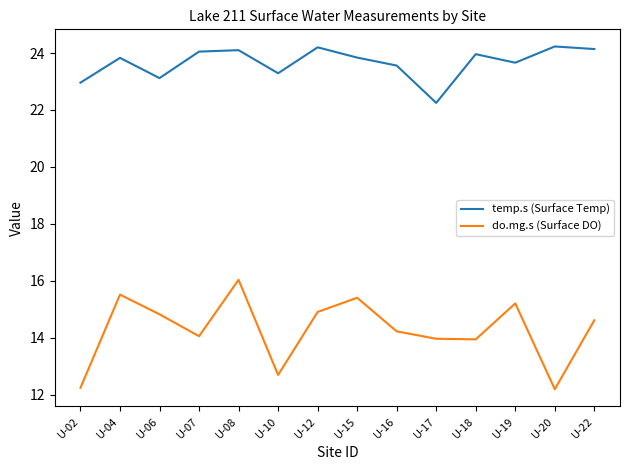

True or false: temp.s (Surface Temp) and do.mg.s (Surface DO) intersect in this chart.

False